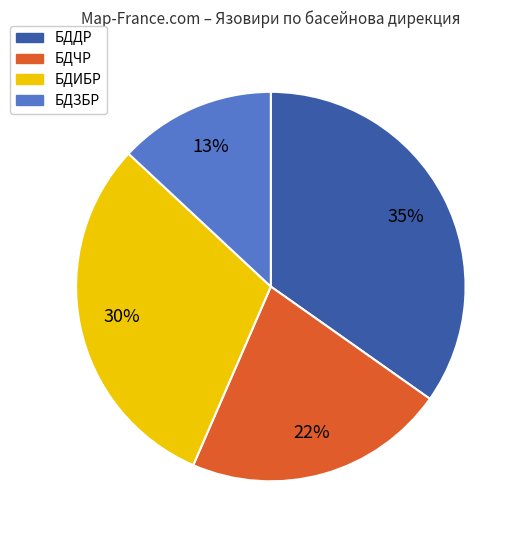

Approximately how many times larger is the value at БДИБР compared to БДЧР?

1.4